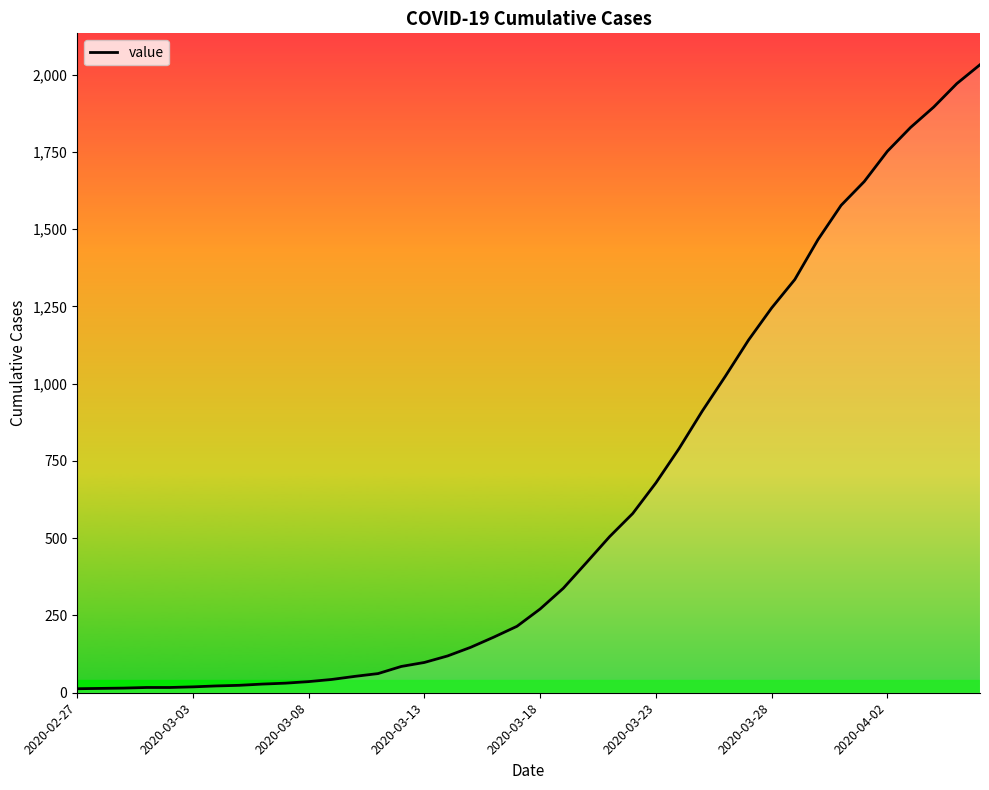

What is the difference between the maximum and minimum values?

2019